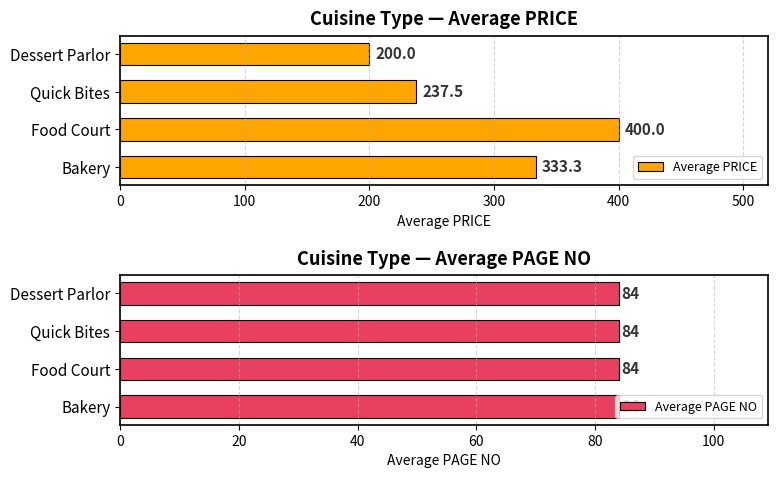

At which label is Average PRICE closest to 300?

Bakery